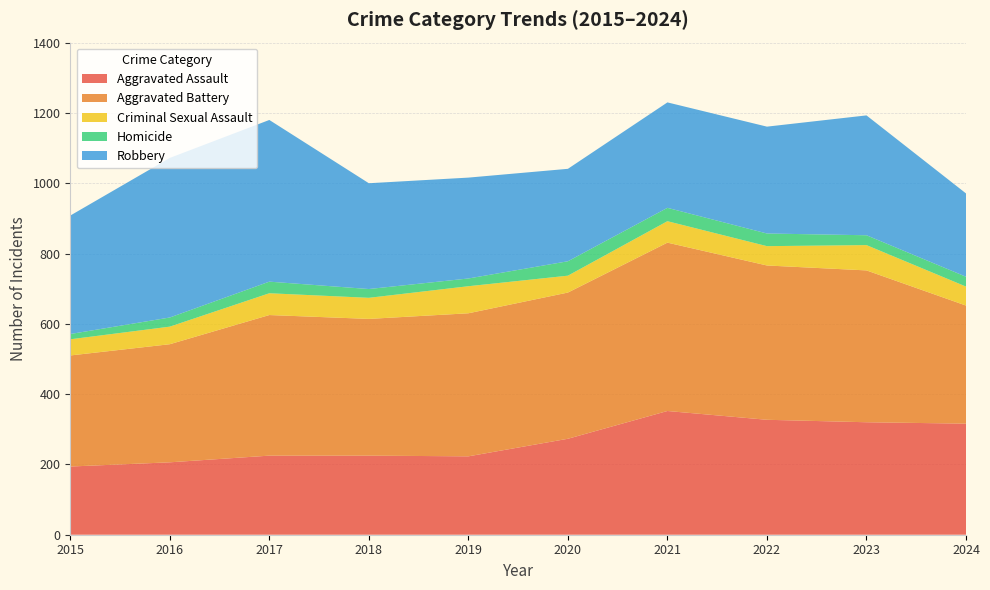

Reading right to left, extract all data points from this chart.

Aggravated Assault: 316	320	327	352	273	223	225	225	206	194
Aggravated Battery: 336	432	439	479	416	407	389	400	336	316
Criminal Sexual Assault: 54	72	55	61	48	77	60	62	50	46
Homicide: 28	28	36	38	41	22	25	33	26	15
Robbery: 237	341	304	300	263	287	301	460	454	337